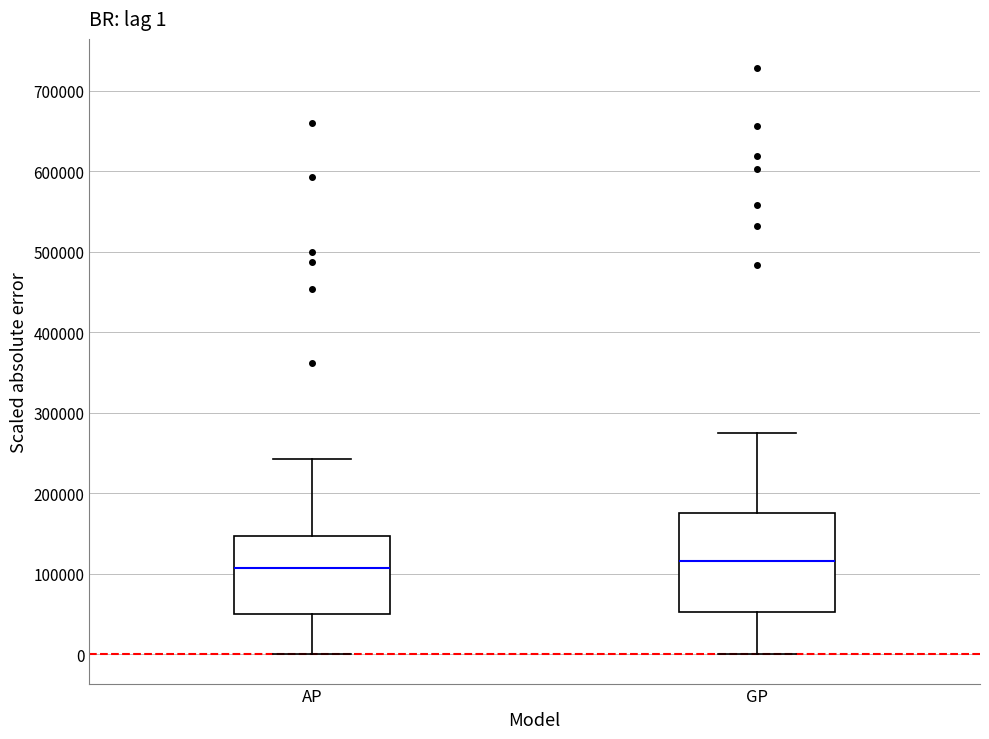

Comparing the boxes themselves (not the whiskers), which one is the tallest?

GP